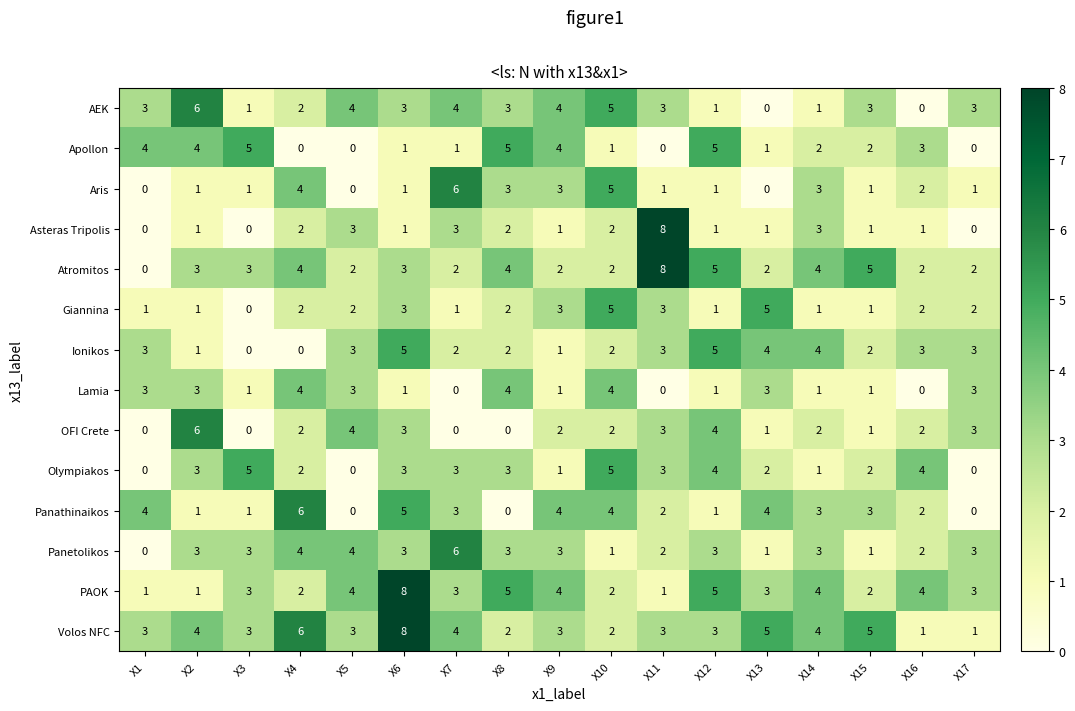

At which label does Apollon first exceed 2?

X1